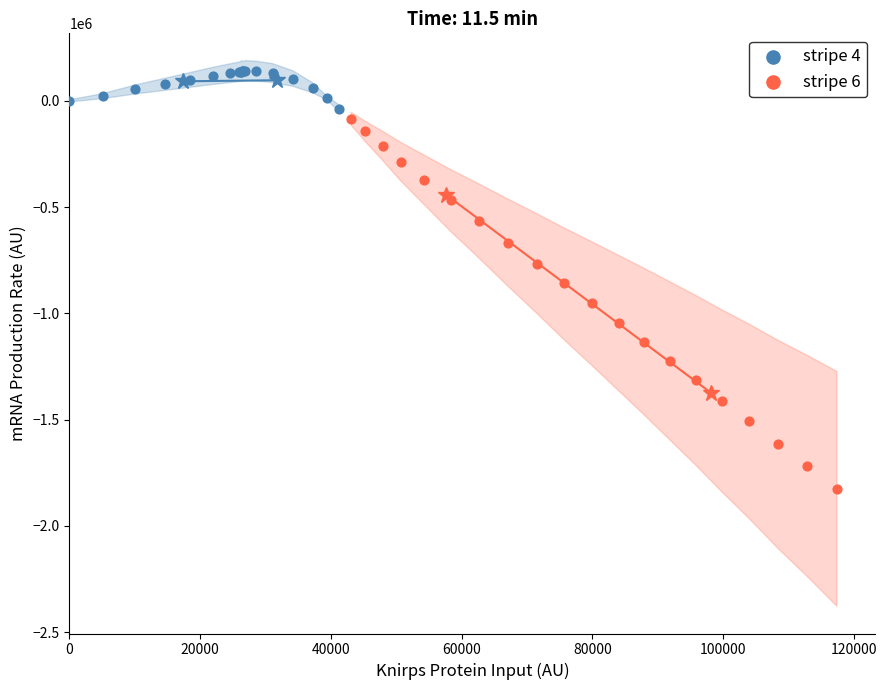

Which series contains the lowest Y value?

stripe 6